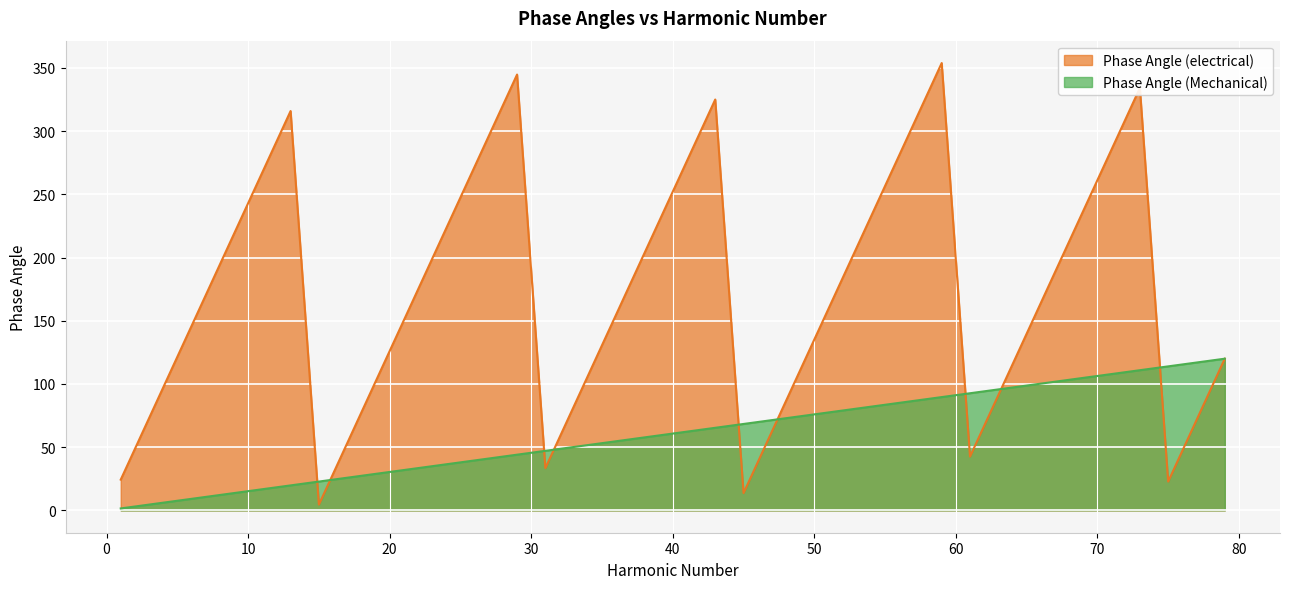

What is the sum of all Phase Angle (electrical) values?

6846.1